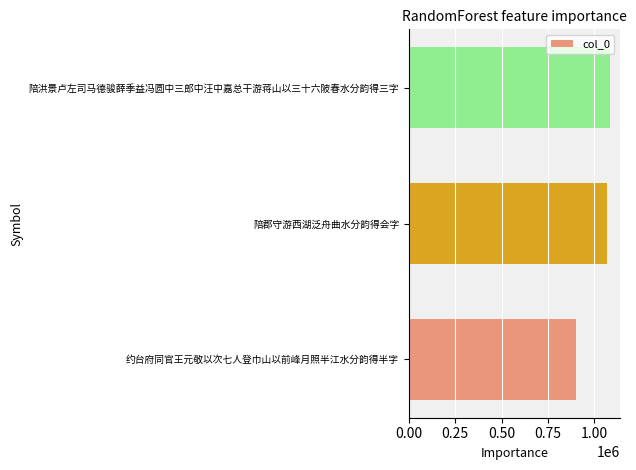

Count the number of categories in the chart.

3